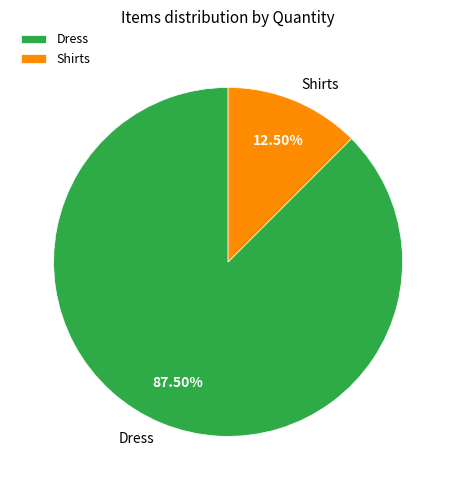

Combined, what portion of the pie is Shirts and Dress?

100.0%